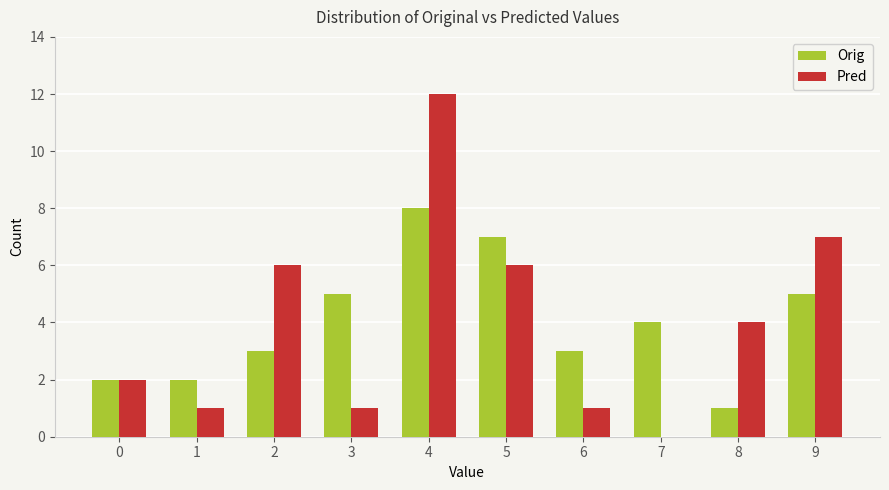

What is the average value of the Pred series?

4